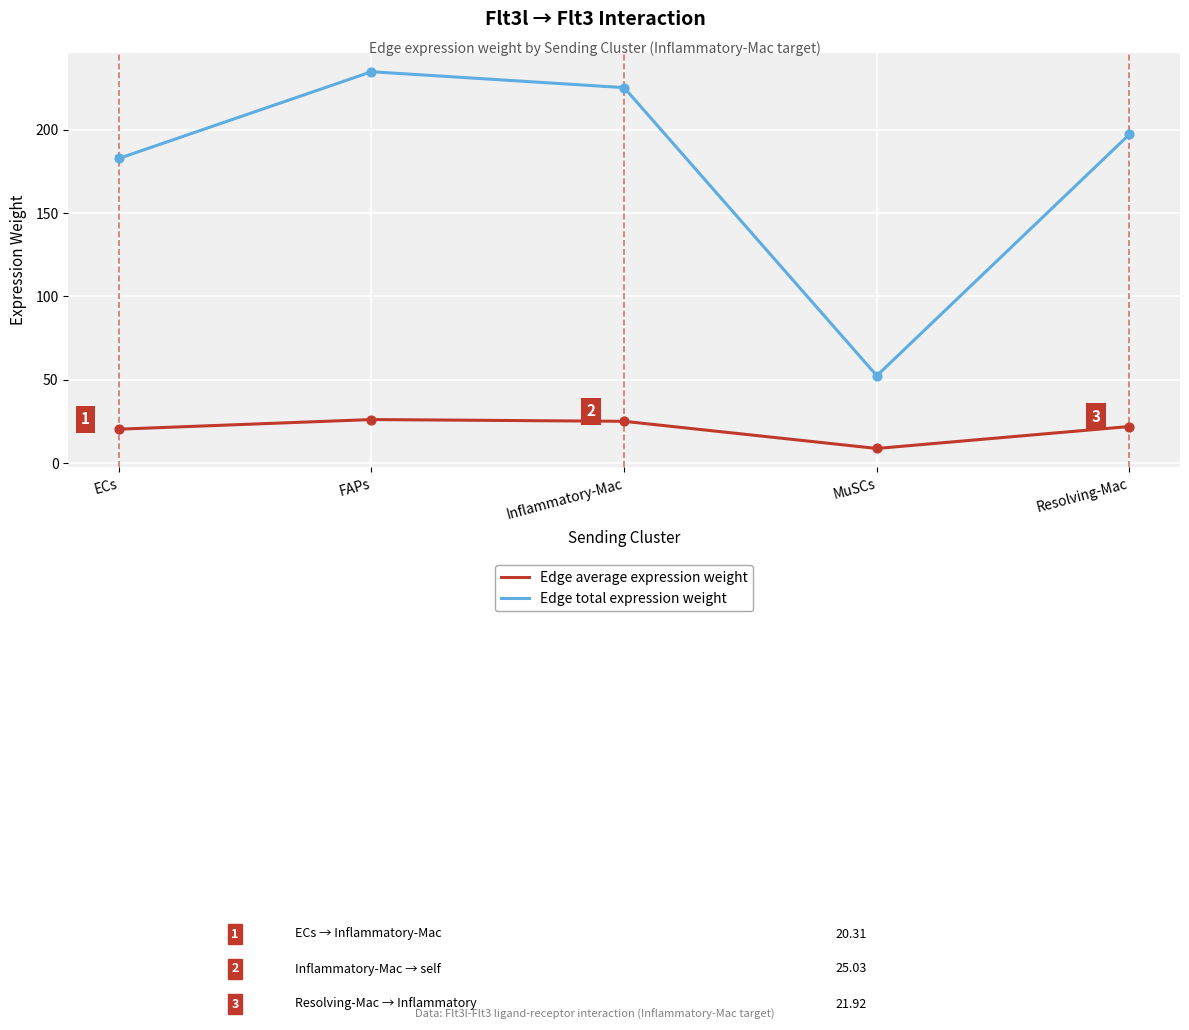

What is the spread (max minus min) of values at FAPs?

208.8